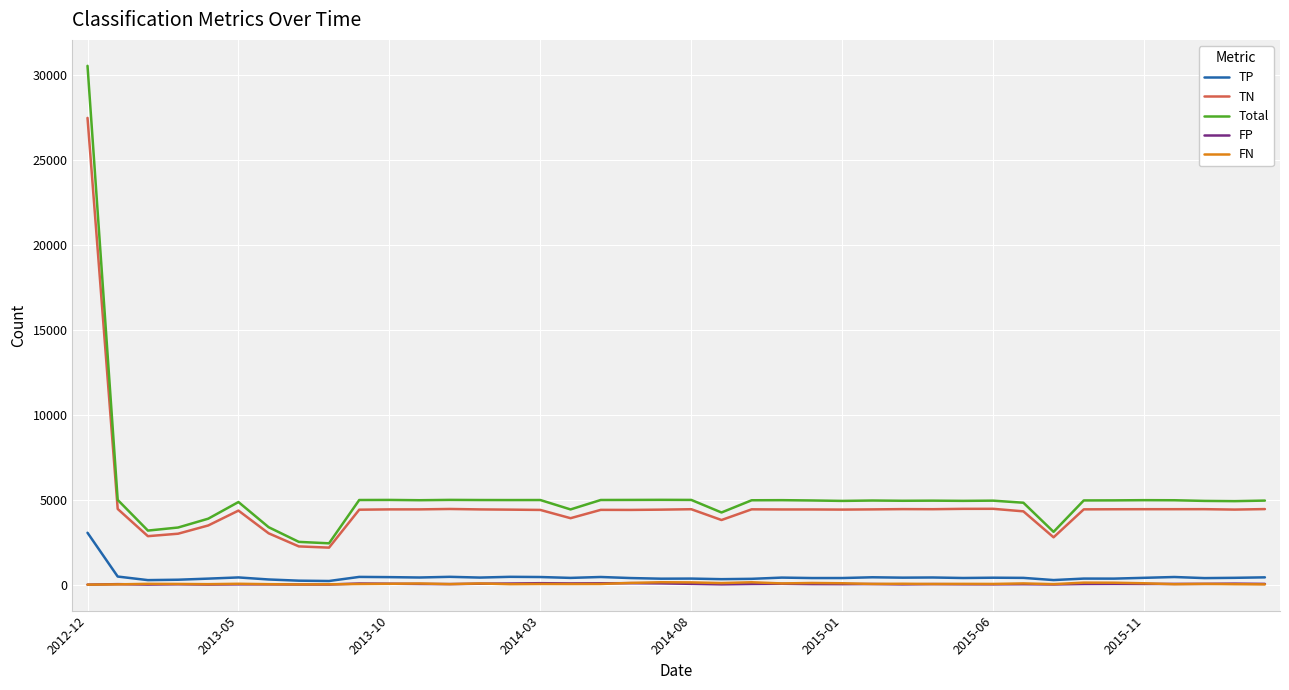

Which series has the largest total across all categories?

Total